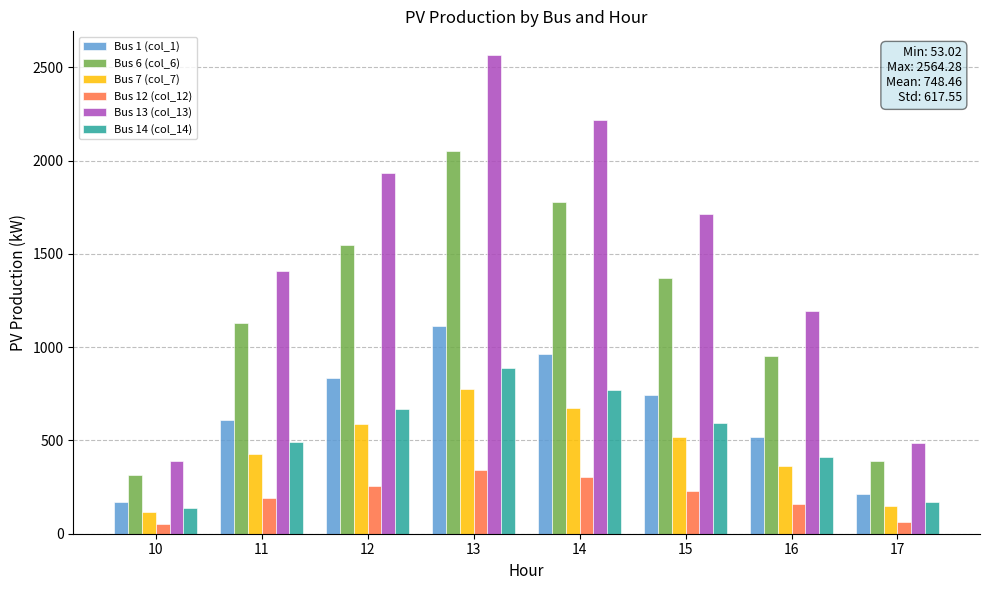

How many bars are there in total?

48